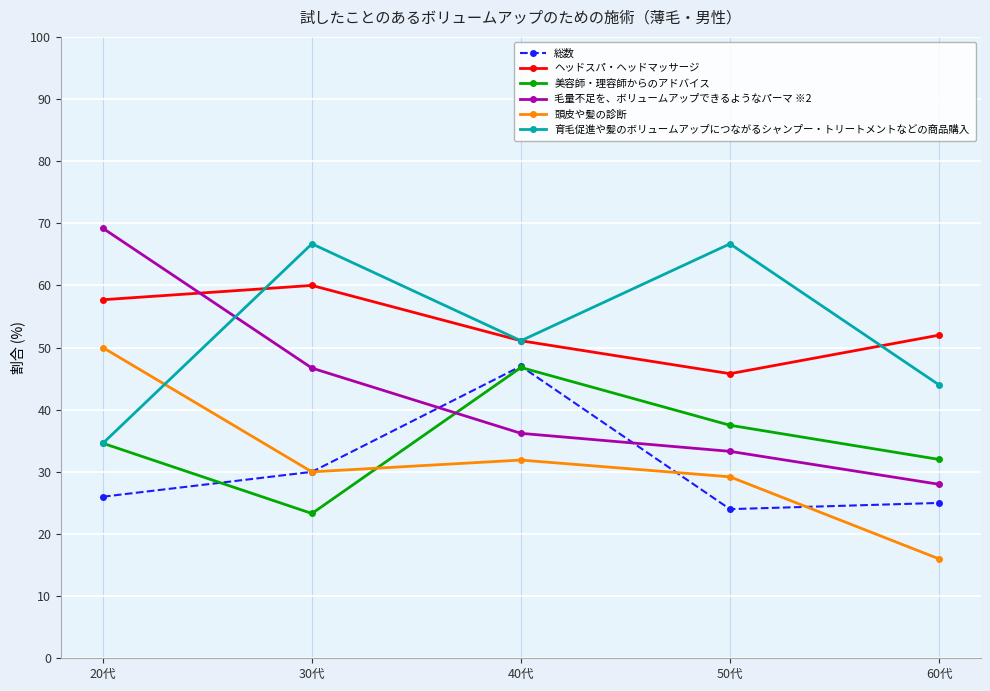

How many categories are shown in the chart?

5